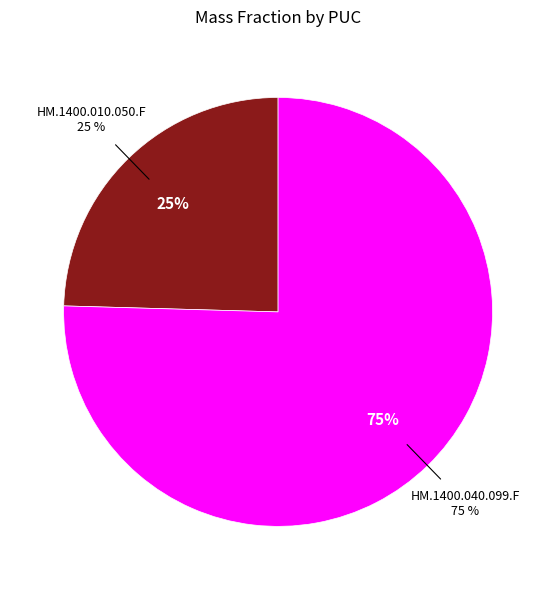

How many segments does this pie chart have?

2